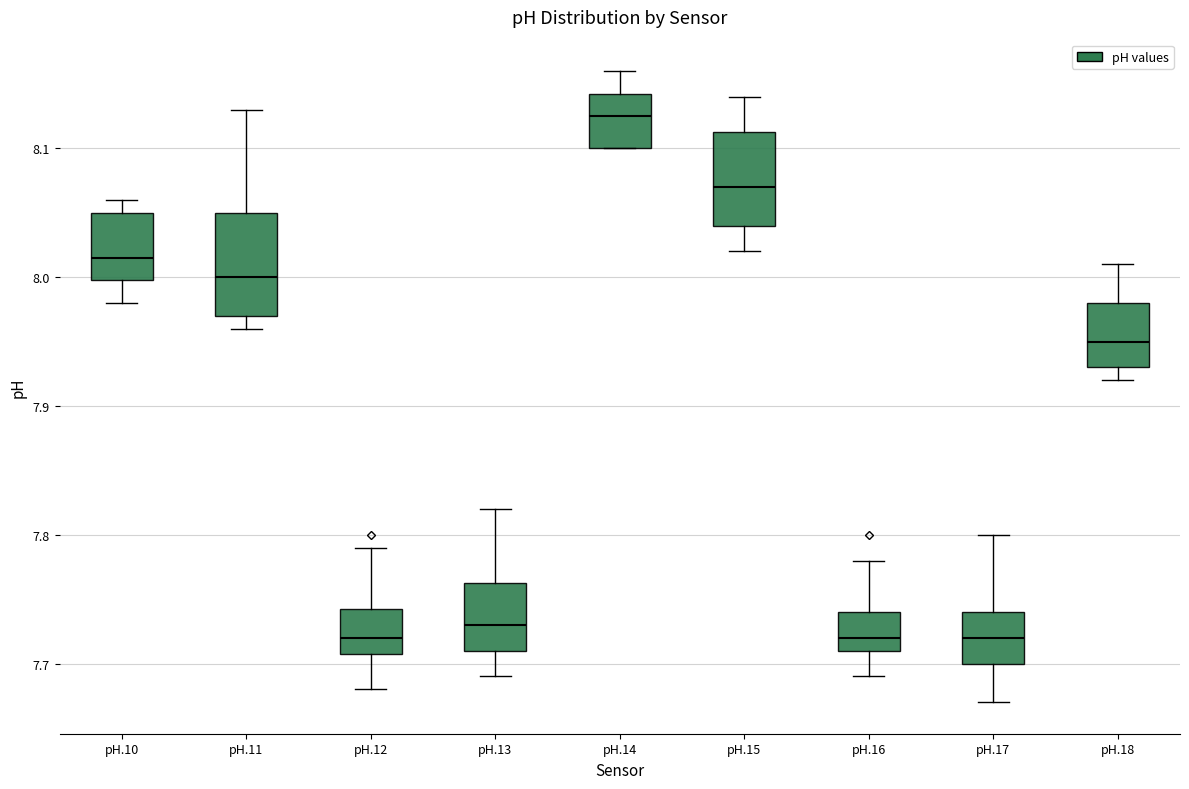

Reading left to right, transcribe this box plot: for each box, give where its median line is, the range the box spans, and where its two whiskers end, as read against the y-axis. The values are not printed on the chart, so give them approximately, as read against the axis.

pH.10: median 8.02, box 8.00 to 8.05, whiskers 7.98 to 8.06
pH.11: median 8.00, box 7.97 to 8.05, whiskers 7.96 to 8.13
pH.12: median 7.72, box 7.71 to 7.74, whiskers 7.68 to 7.79
pH.13: median 7.73, box 7.71 to 7.76, whiskers 7.69 to 7.82
pH.14: median 8.13, box 8.10 to 8.14, whiskers 8.10 to 8.16
pH.15: median 8.07, box 8.04 to 8.11, whiskers 8.02 to 8.14
pH.16: median 7.72, box 7.71 to 7.74, whiskers 7.69 to 7.78
pH.17: median 7.72, box 7.70 to 7.74, whiskers 7.67 to 7.80
pH.18: median 7.95, box 7.93 to 7.98, whiskers 7.92 to 8.01